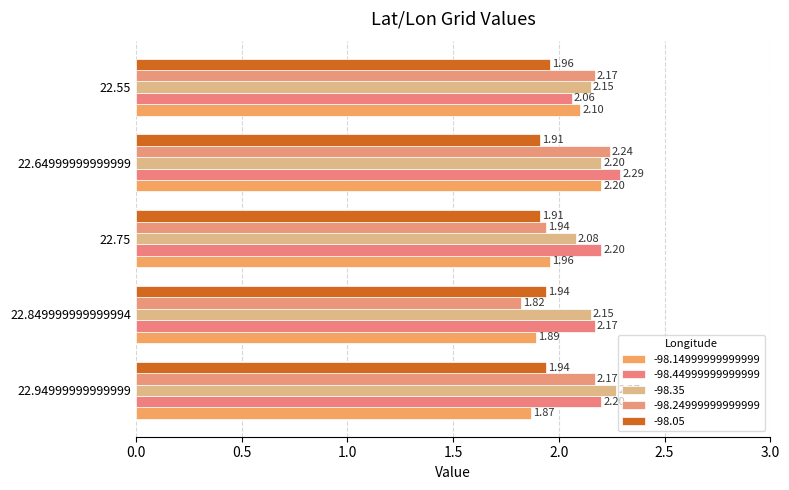

What is the value of the -98.35 bar at the 2nd from the left?

2.1